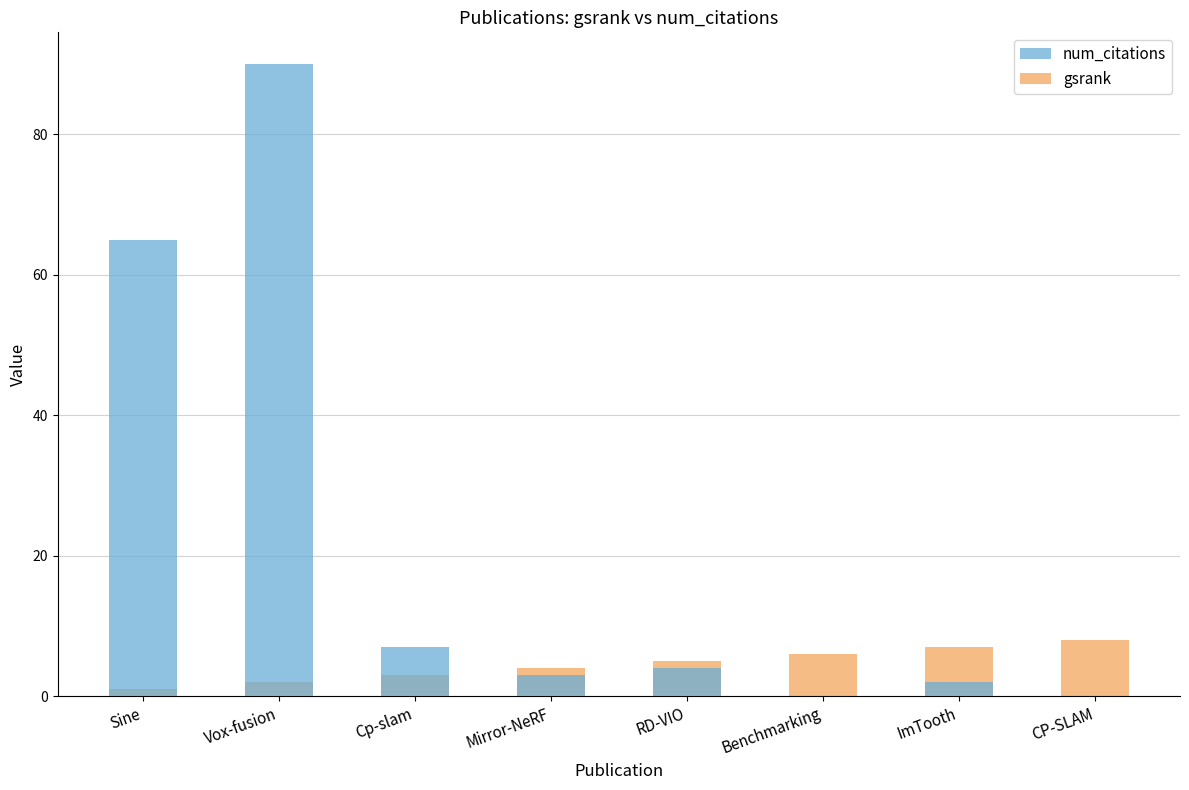

The value of num_citations at CP-SLAM is 0. True or false?

True